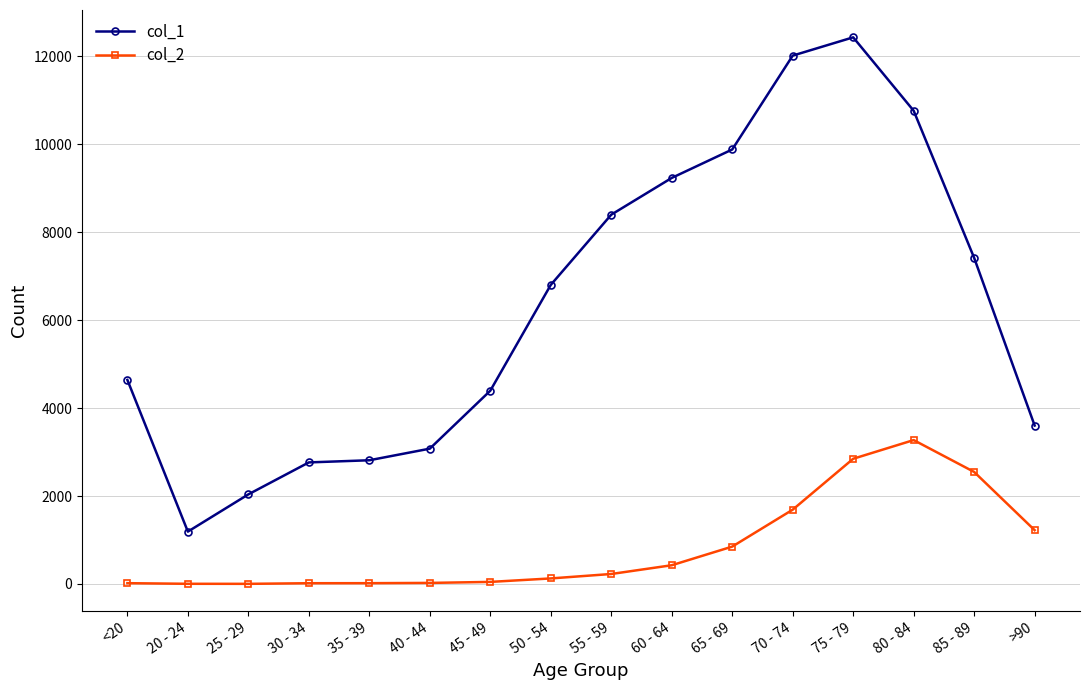

In col_1, how many points are higher than both neighbors (excluding endpoints)?

1